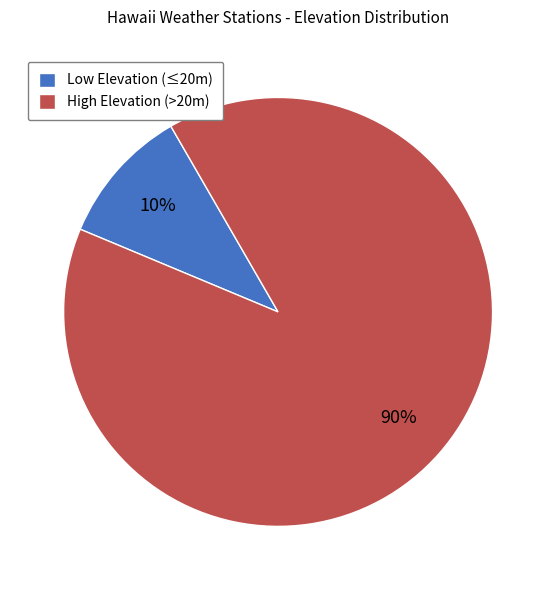

To the nearest percent, what portion does High Elevation (>20m) represent?

90%